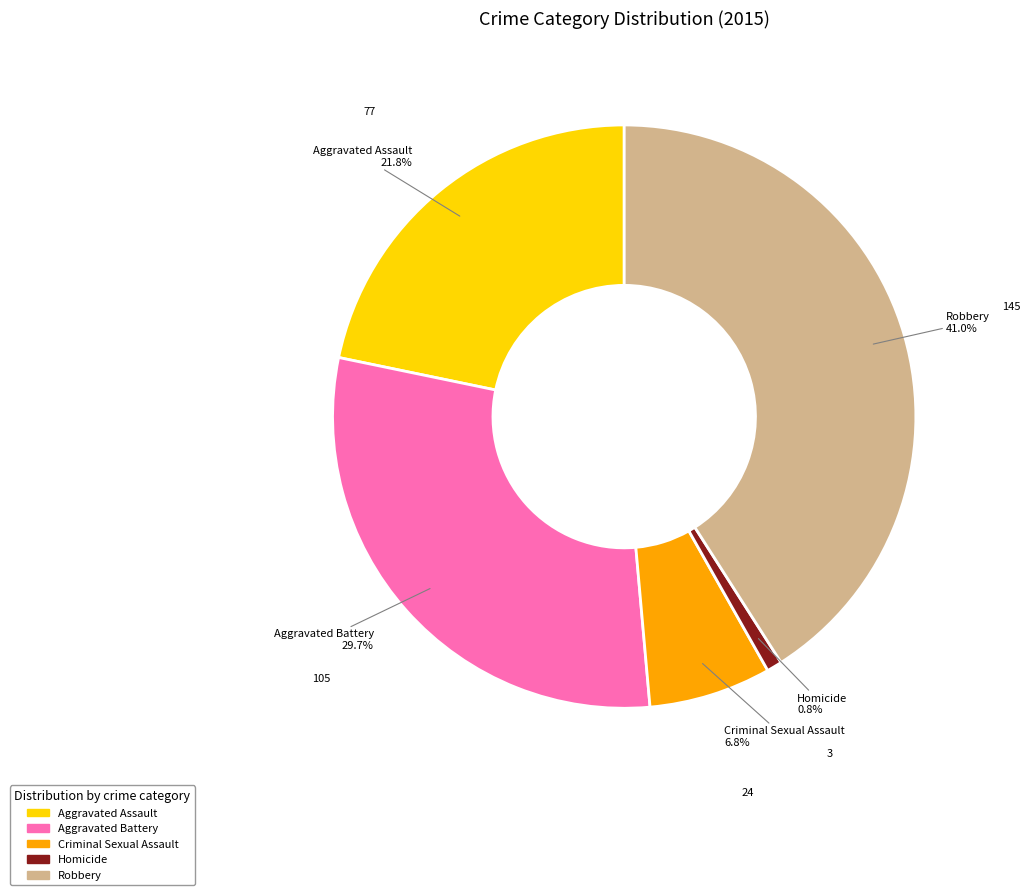

What percentage is the Homicide slice, to the nearest percent?

1%